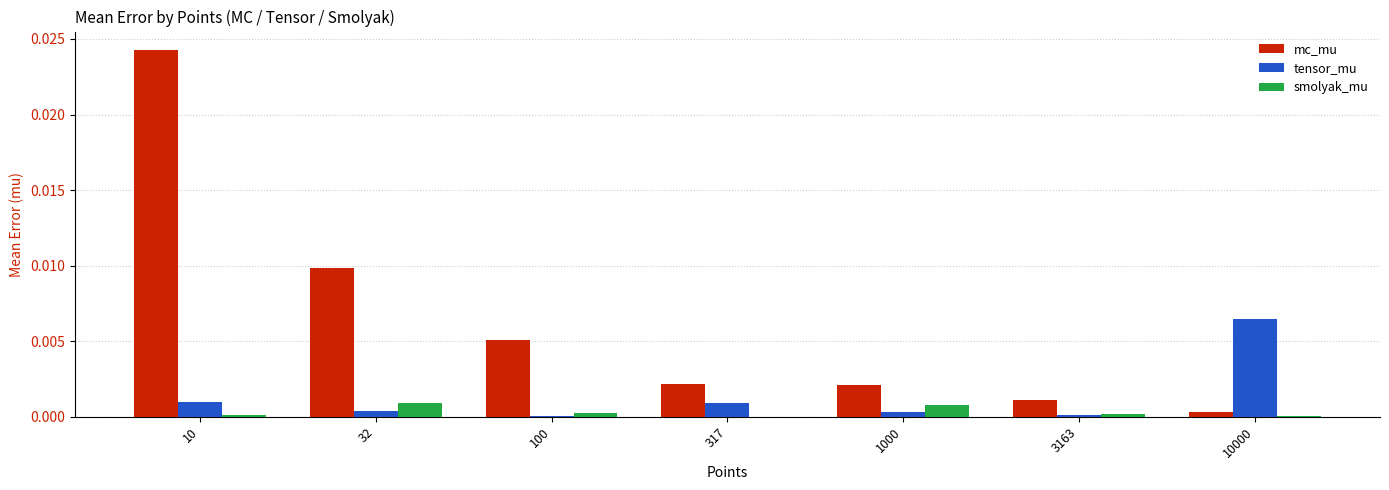

Is the value of mc_mu at 100 greater than the value of tensor_mu at 3163?

Yes